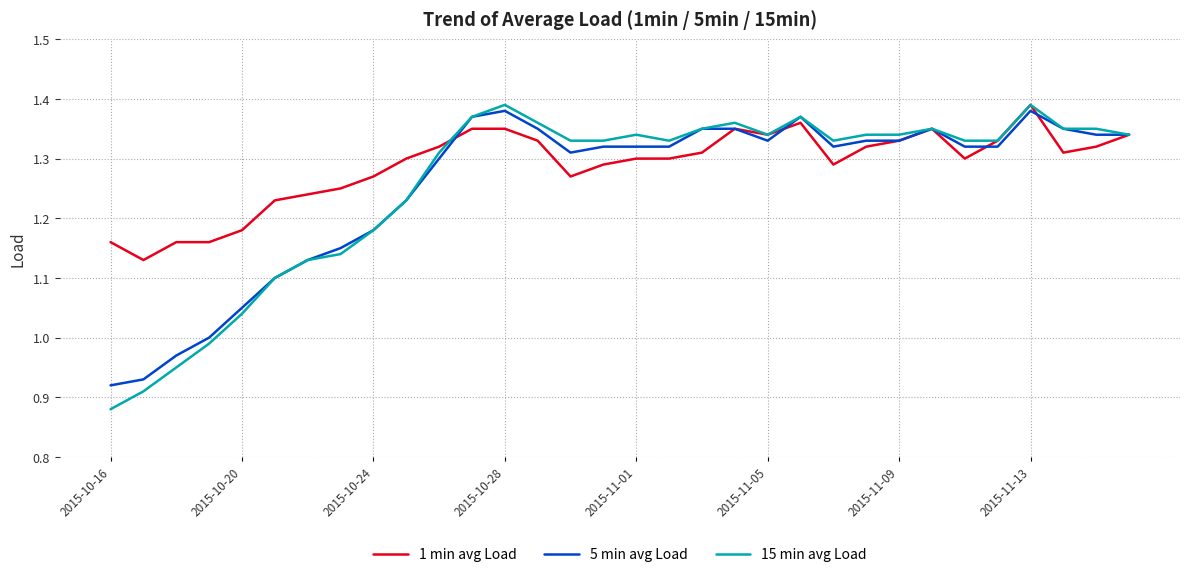

Which series has the largest range (max minus min)?

15 min avg Load